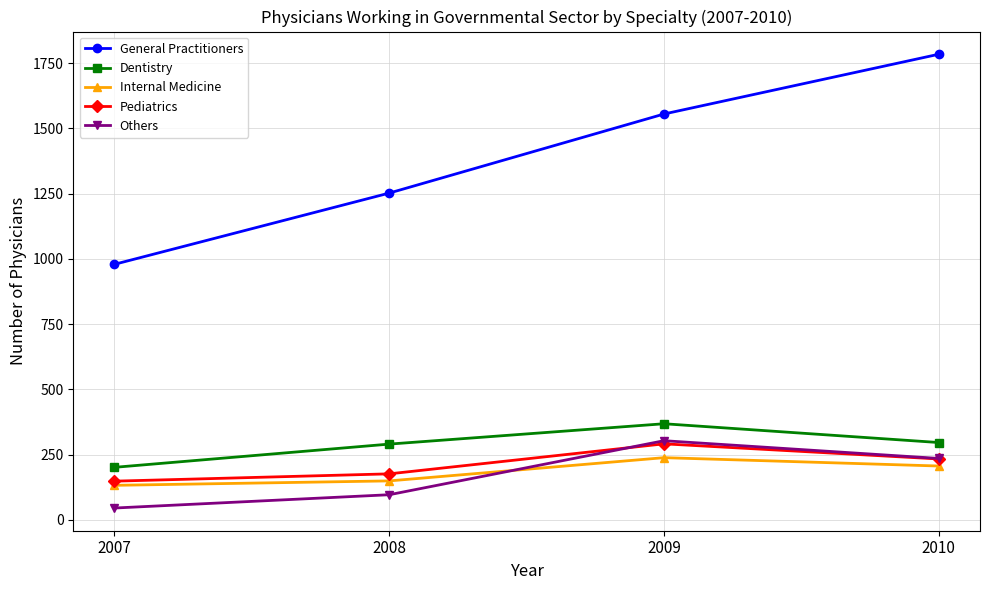

What is the smallest value displayed?

45